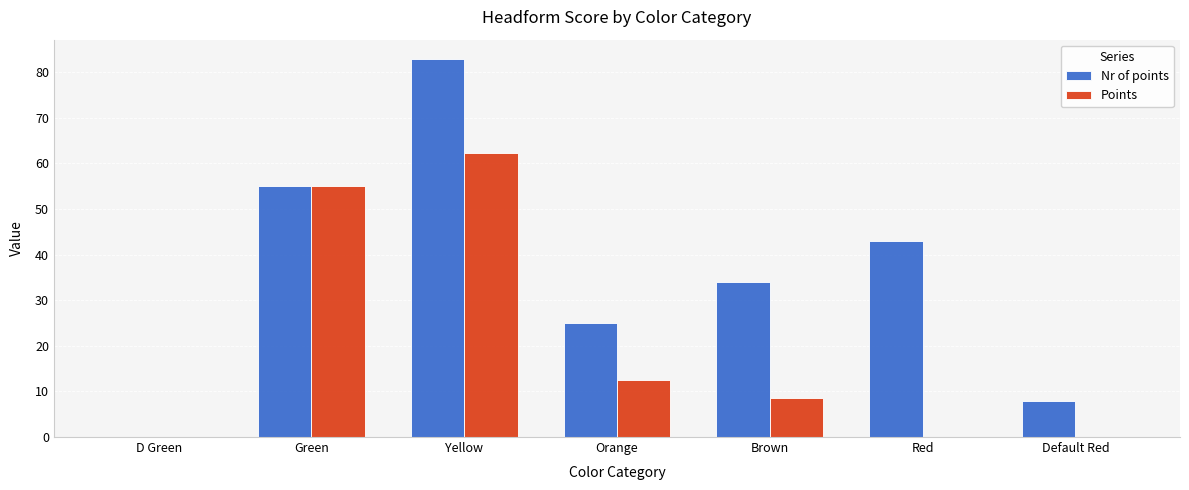

Where does the Points series first go above 8?

Green